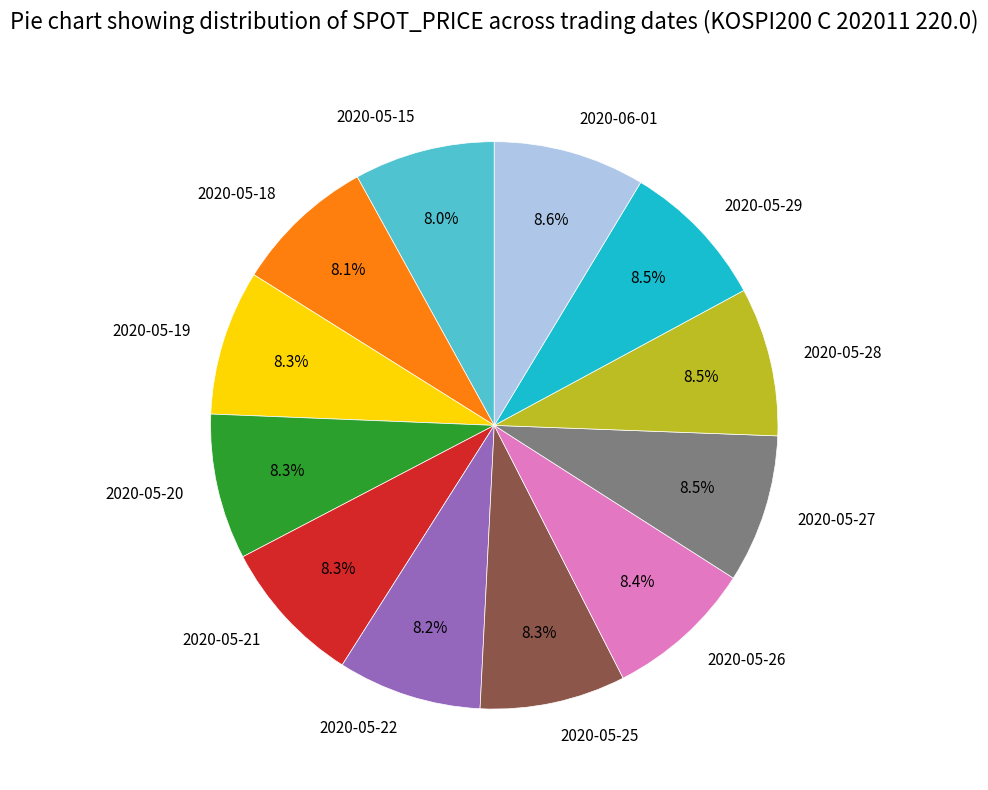

Approximately how many times larger is the value at 2020-05-27 compared to 2020-05-25?

1.0